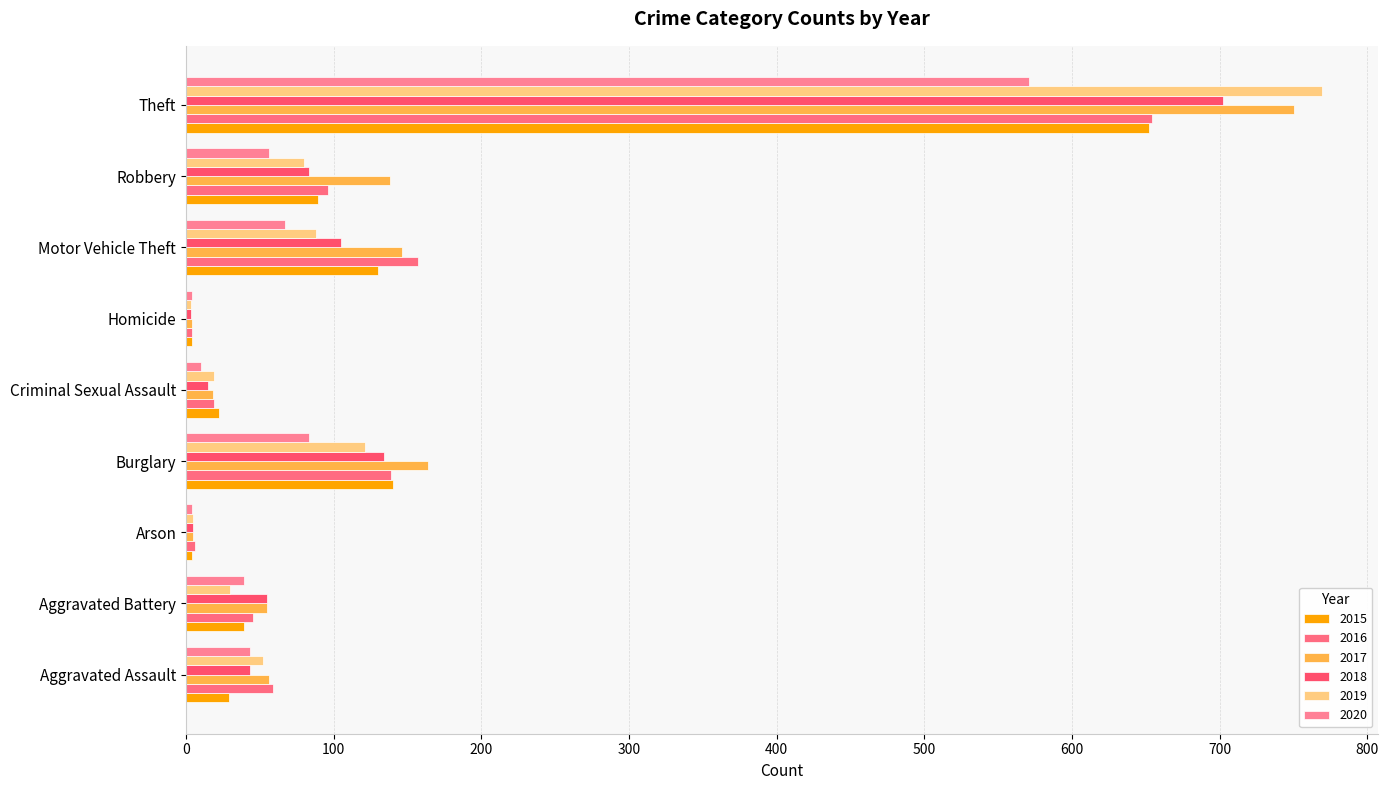

Count the number of data series in this chart.

6